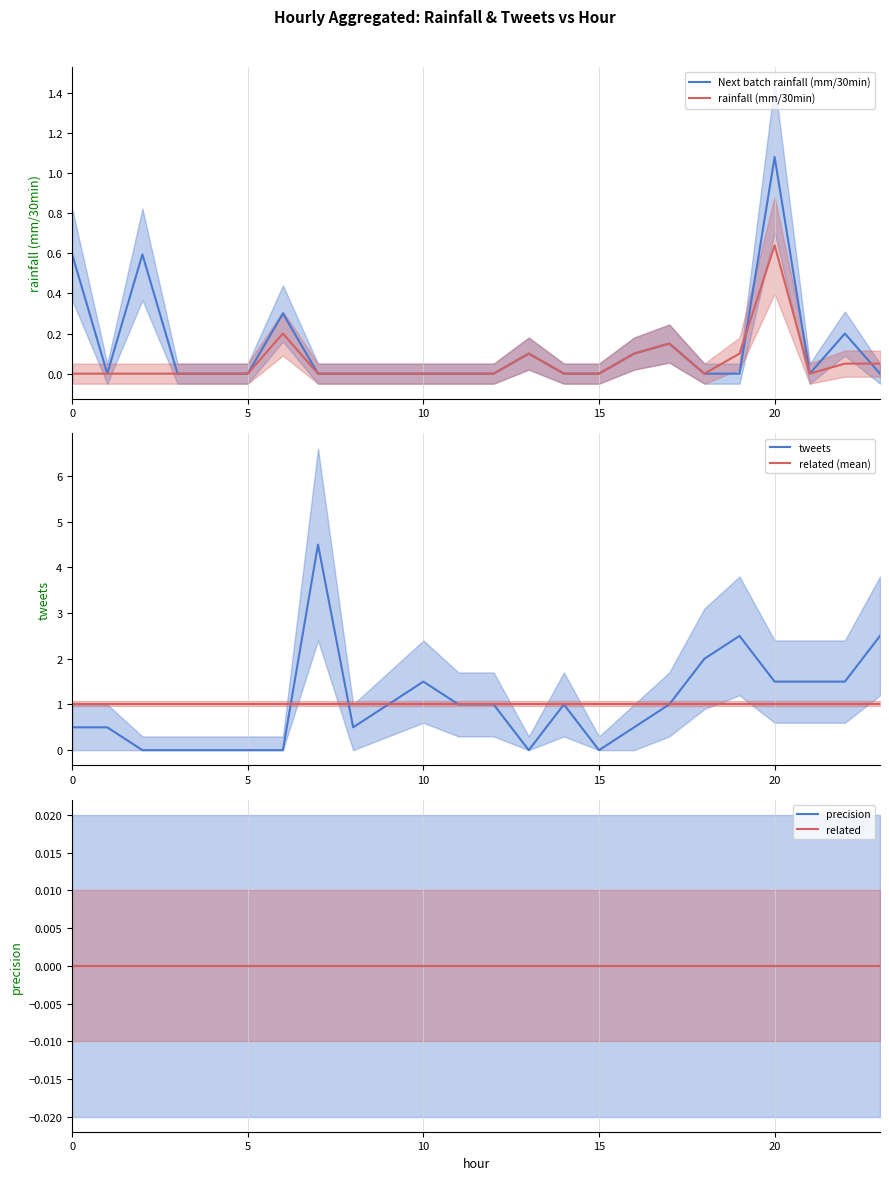

What is the lowest value of the related (mean) series?

1.0